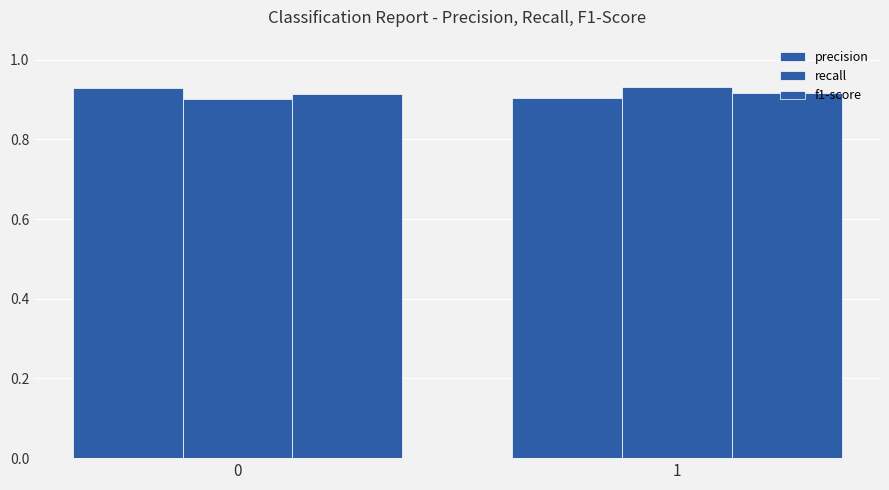

Are the bars grouped side by side (vs. stacked)?

Yes